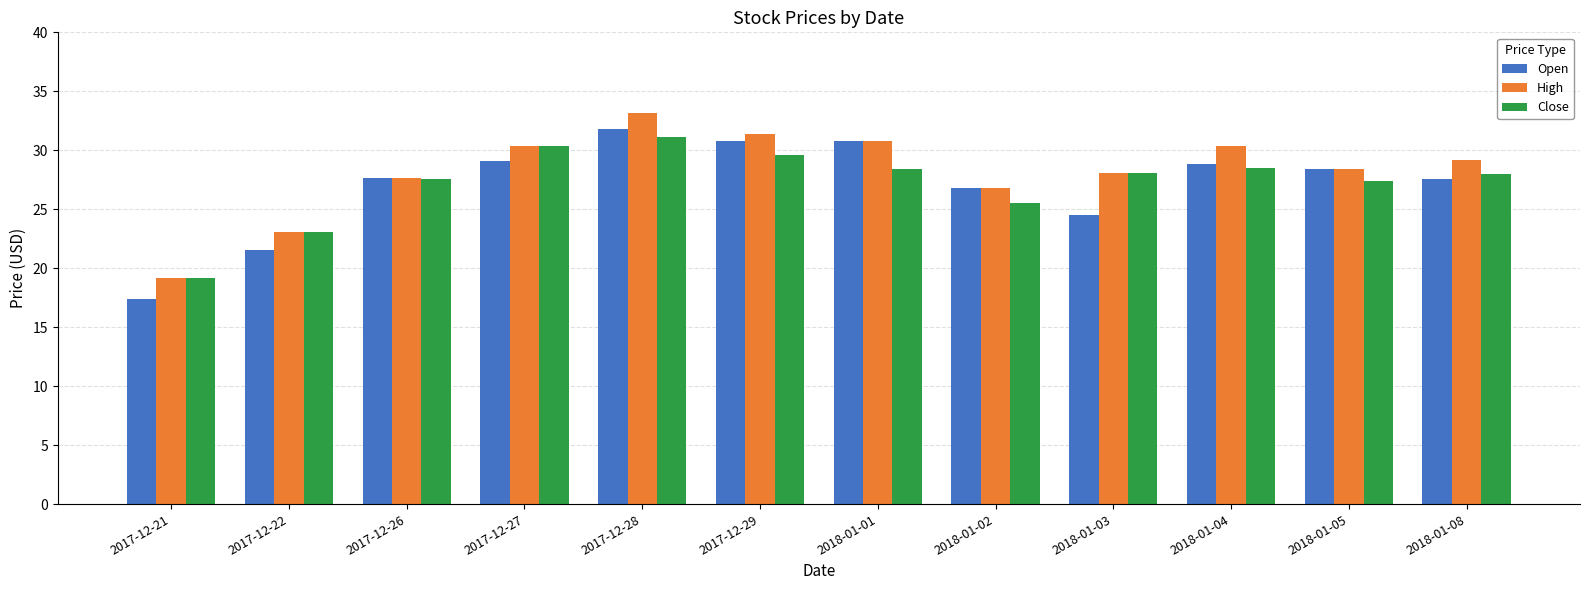

Where is Close nearest to the value 25?

2018-01-02